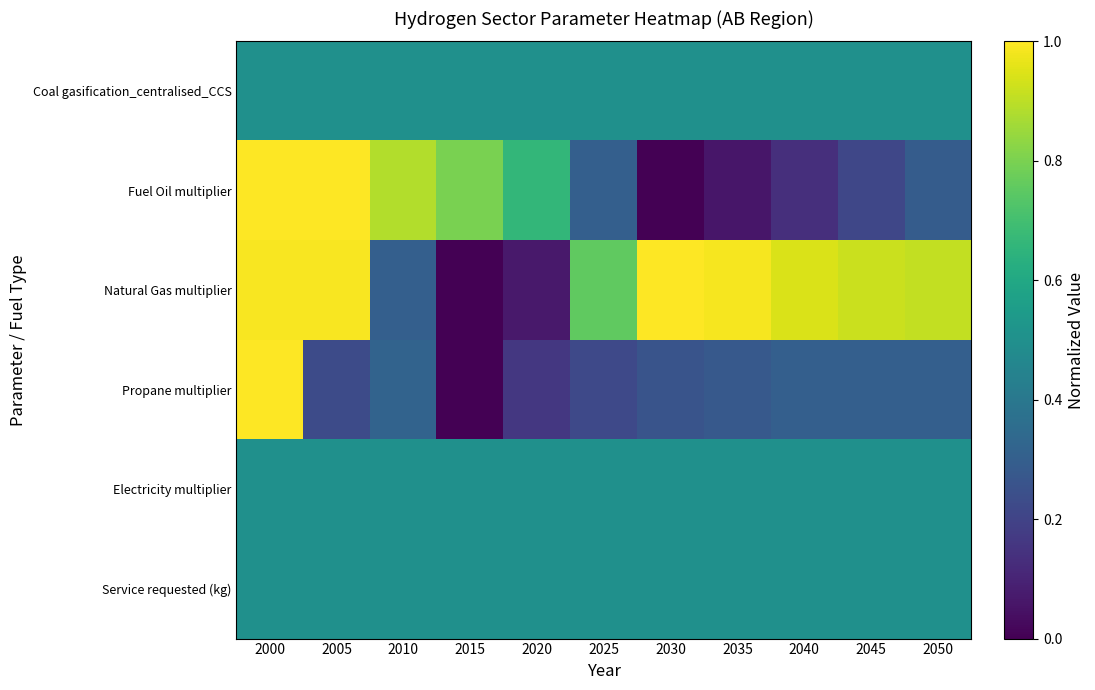

What is the maximum value shown in the chart?

1.0